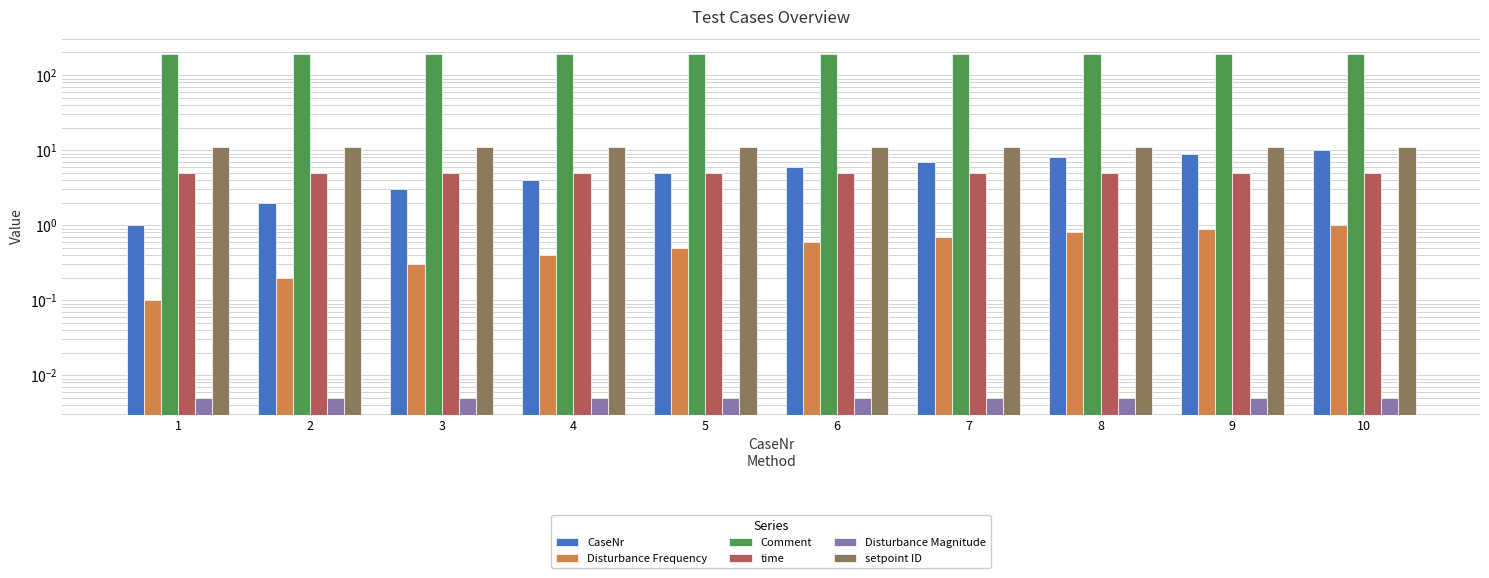

What are all the series names shown in the legend?

CaseNr, Disturbance Frequency, Comment, time, Disturbance Magnitude, setpoint ID